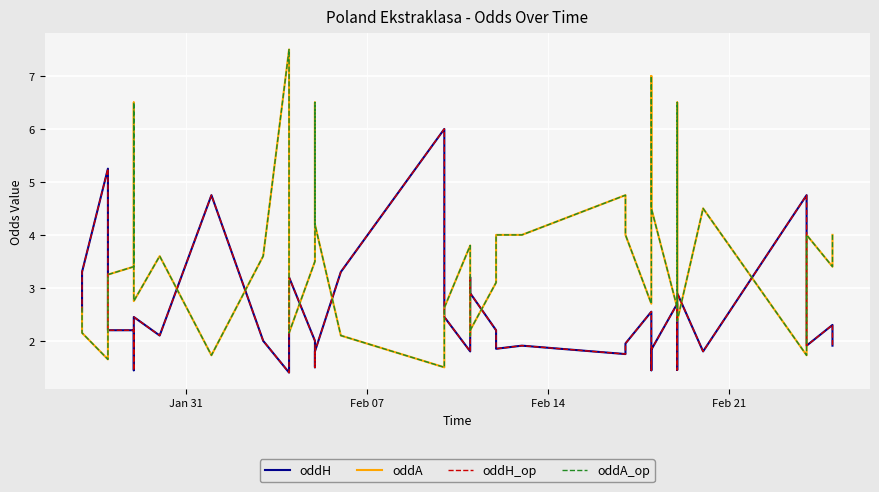

What is the maximum value for oddA?

7.5